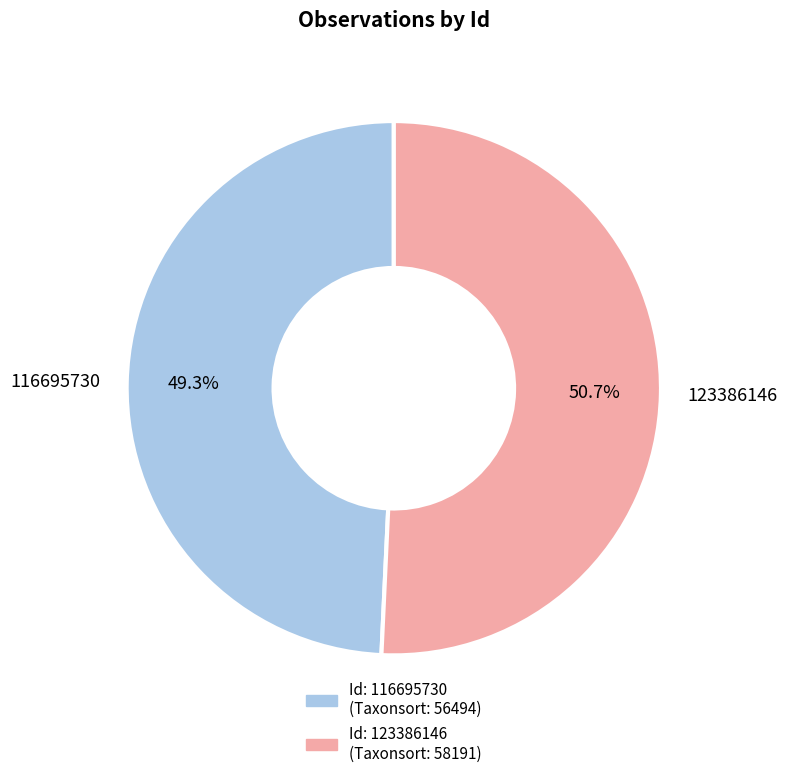

Which category has the biggest portion of the pie?

123386146